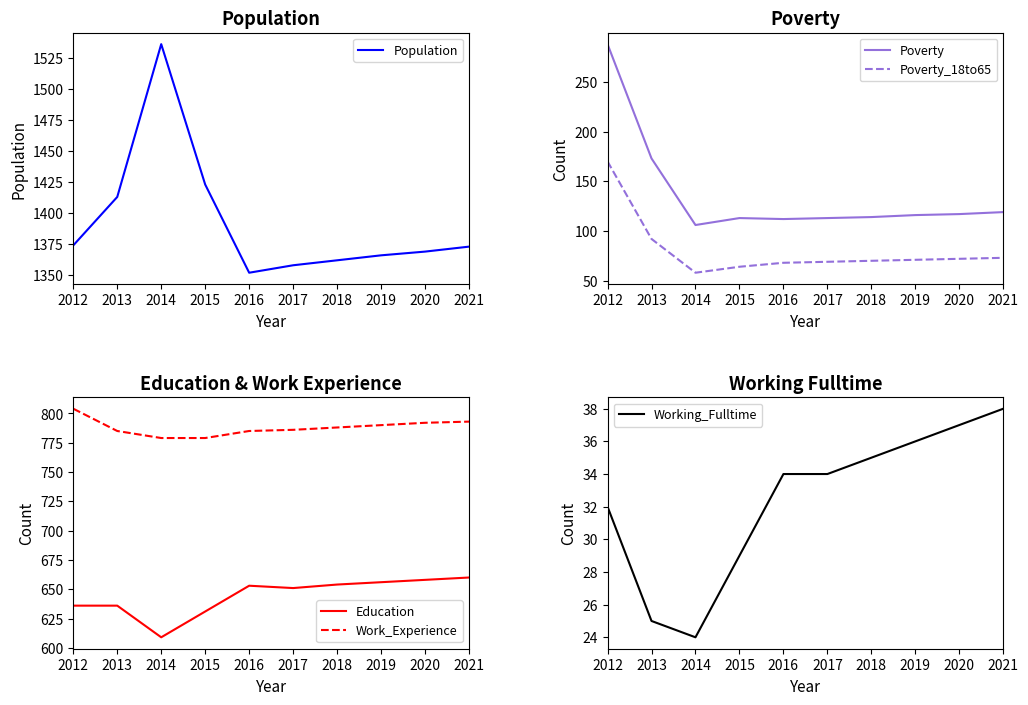

Reading right to left, transcribe all the data shown in this chart.

Population: 1373	1369	1366	1362	1358	1352	1423	1536	1413	1374
Poverty: 119	117	116	114	113	112	113	106	173	288
Poverty_18to65: 73	72	71	70	69	68	64	58	92	170
Education: 660	658	656	654	651	653	631	609	636	636
Work_Experience: 793	792	790	788	786	785	779	779	785	804
Working_Fulltime: 38	37	36	35	34	34	29	24	25	32